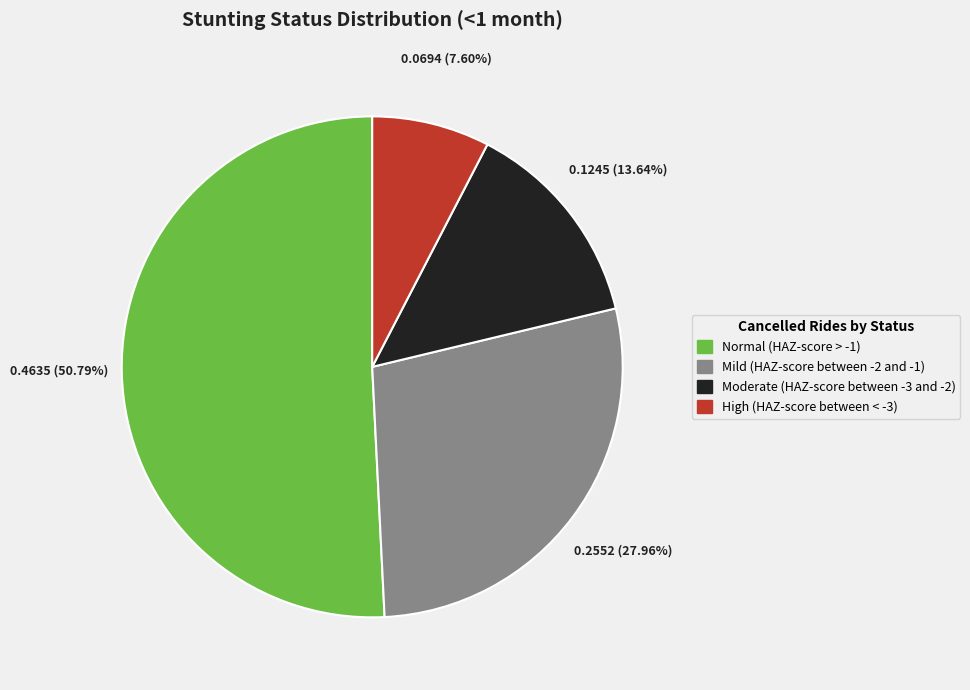

Is there any slice that represents more than half of the pie?

Yes